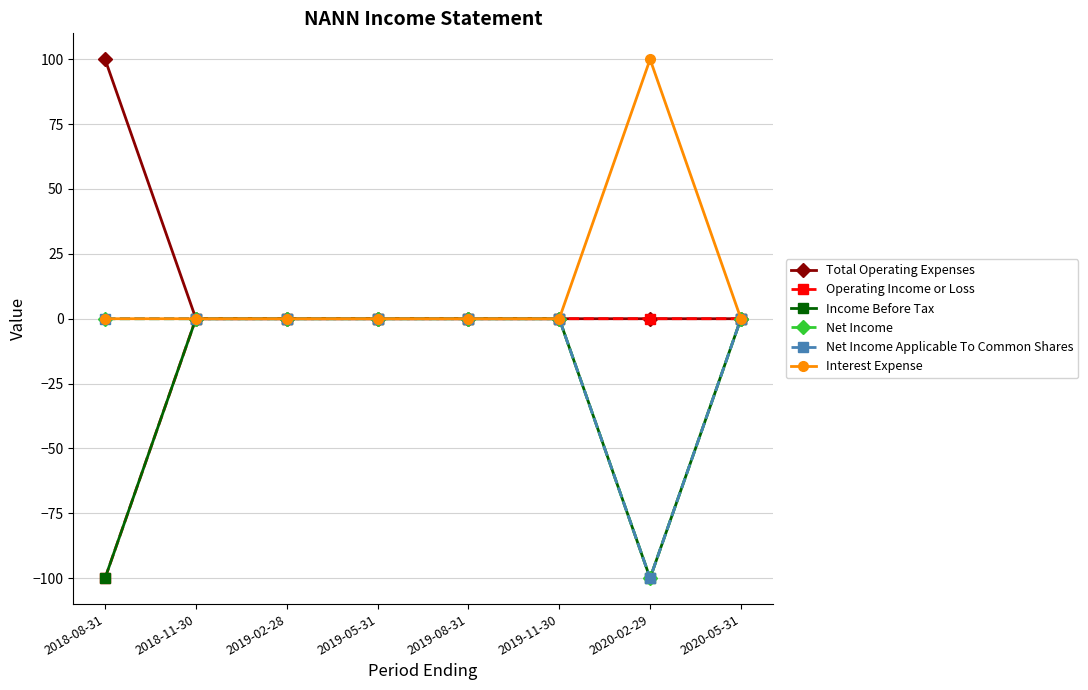

Is this an area chart (filled region under the line)?

No